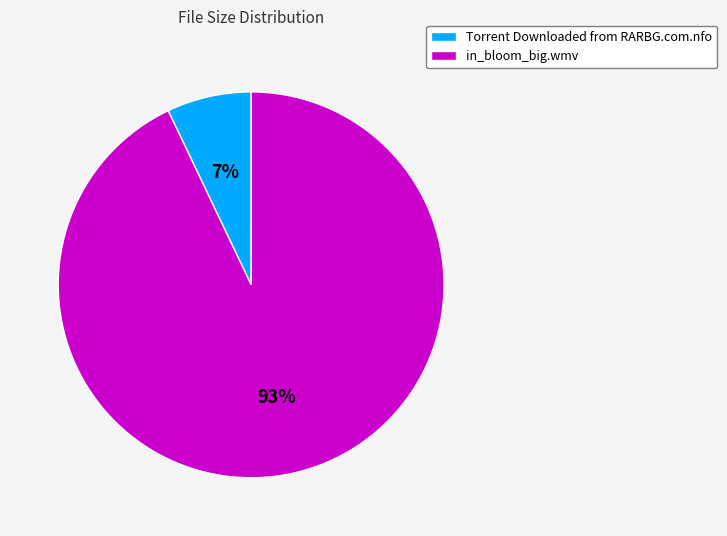

To the nearest percent, what portion does Torrent Downloaded from RARBG.com.nfo represent?

7%